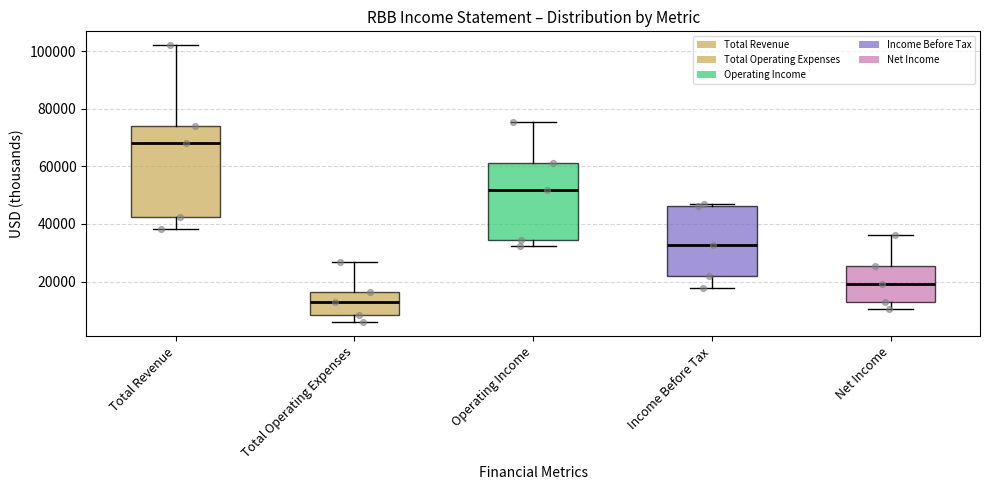

Comparing the boxes themselves (not the whiskers), which one is the tallest?

Total Revenue